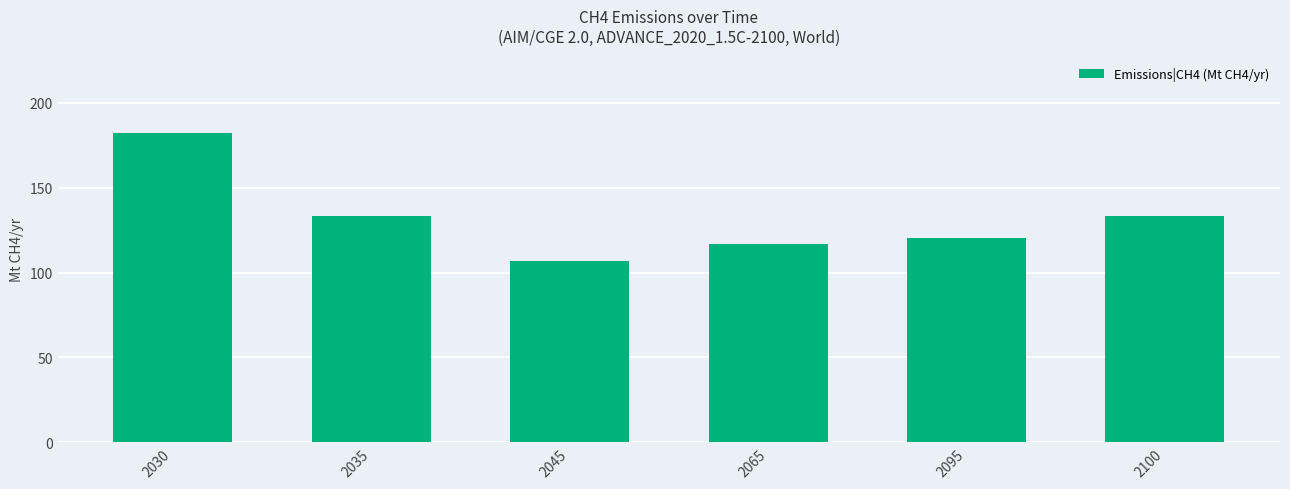

Count the number of categories in the chart.

6